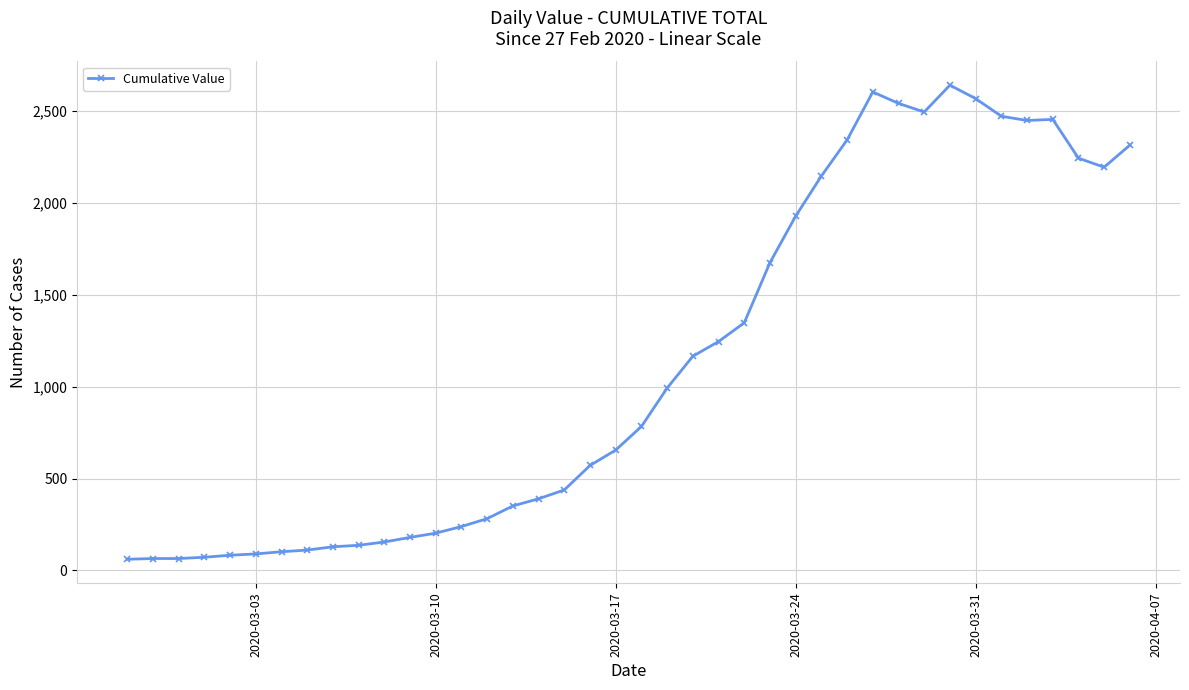

How many series are shown in this chart?

1